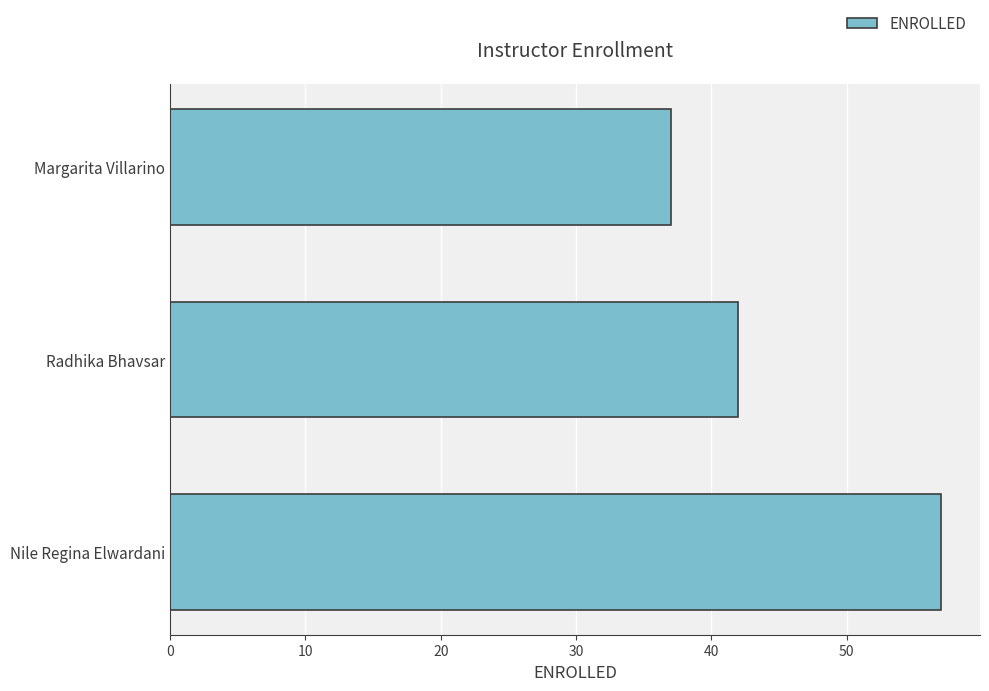

Reading top to bottom, list all the values displayed in this chart.

Margarita Villarino=37	Radhika Bhavsar=42	Nile Regina Elwardani=57